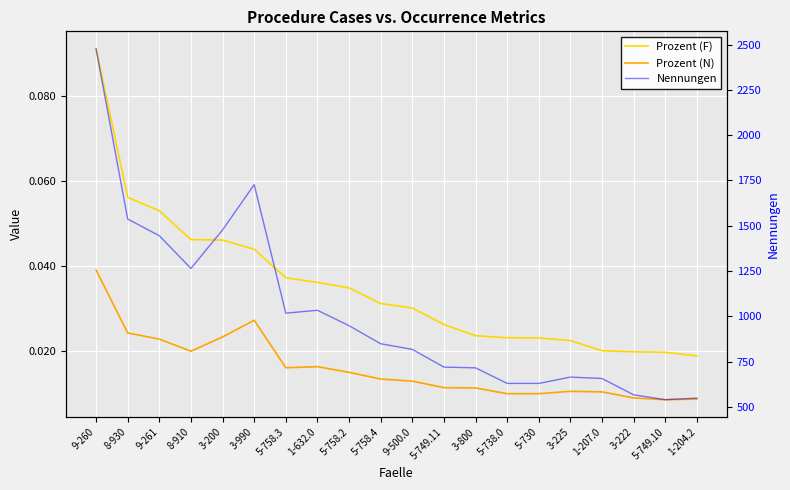

True or false: Prozent (N) has more than 1 points higher than both neighbors.

True